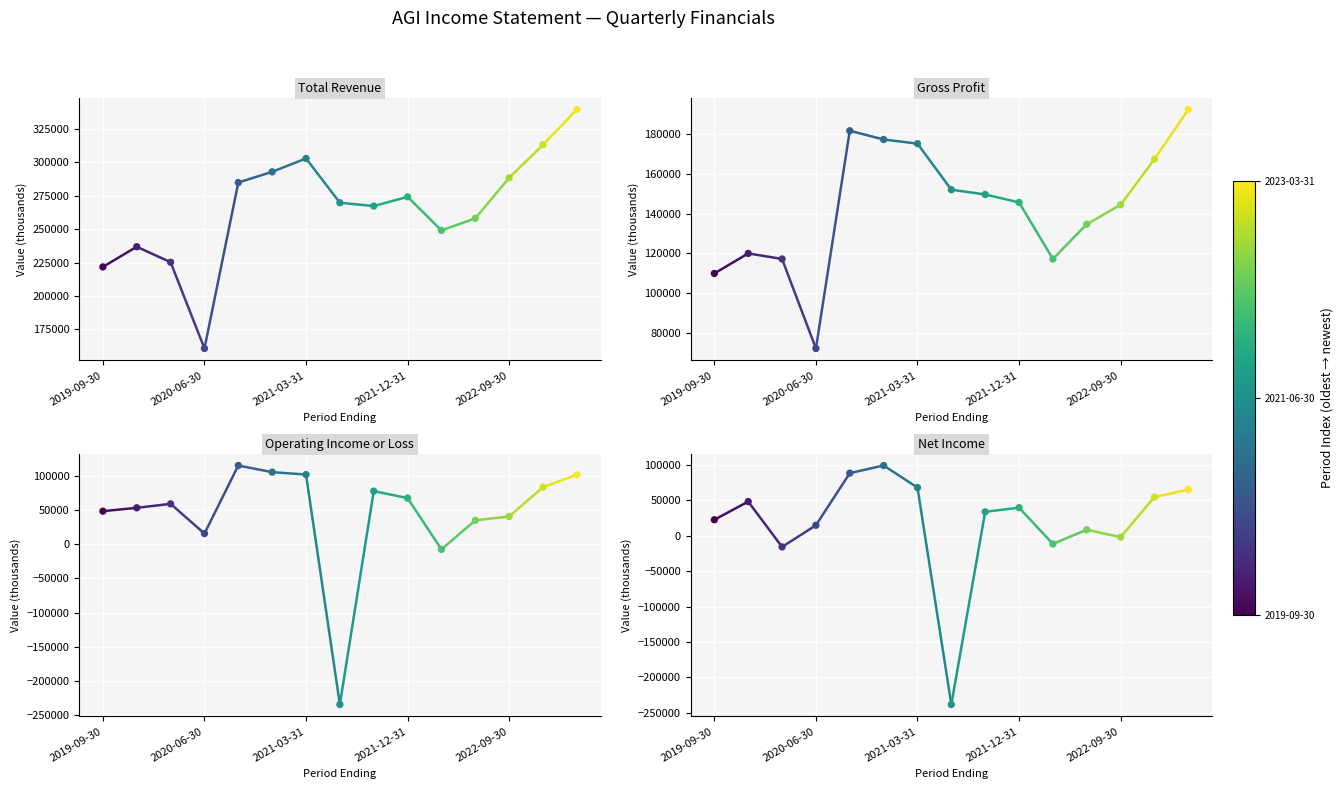

Which series contains the lowest Y value?

Net Income